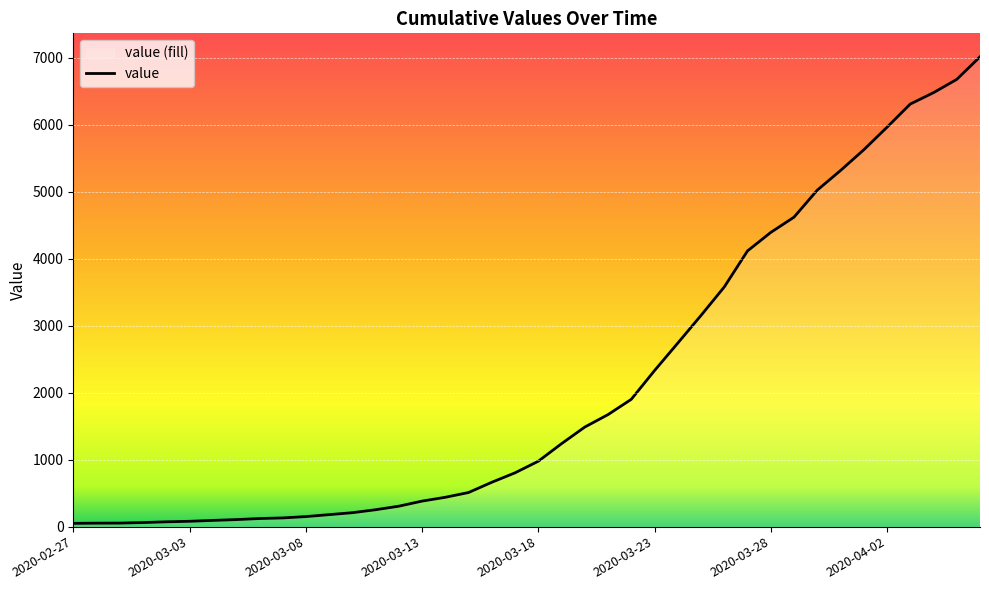

Which label corresponds to the largest value in the chart?

2020-04-06